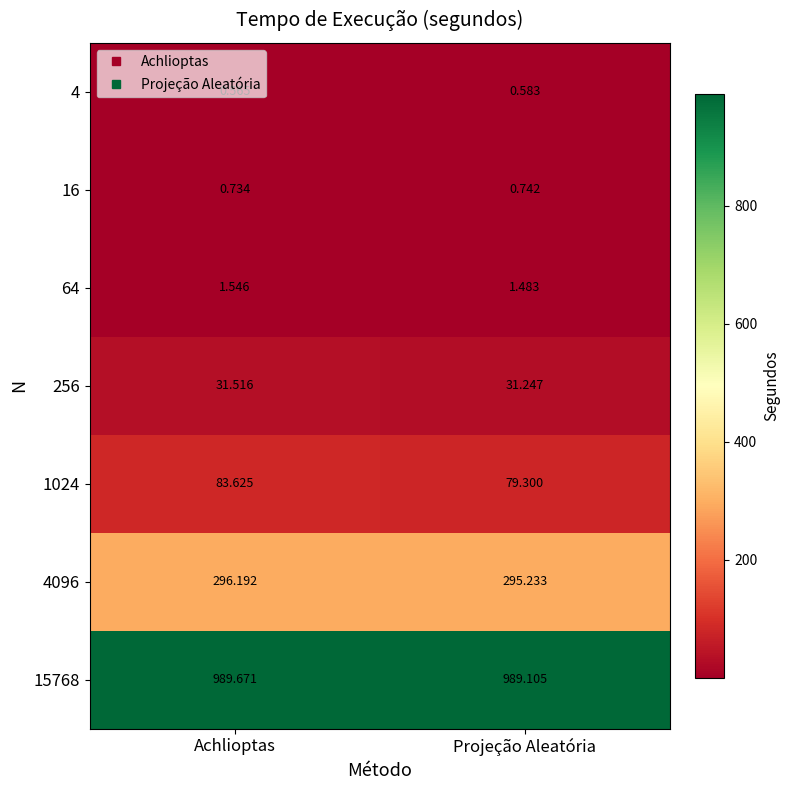

Is the value of 4096 at Projeção Aleatória greater than the value of 256 at Achlioptas?

Yes